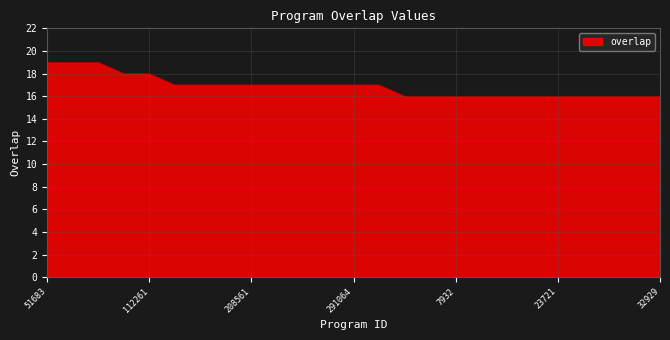

What is the maximum value shown in the chart?

19